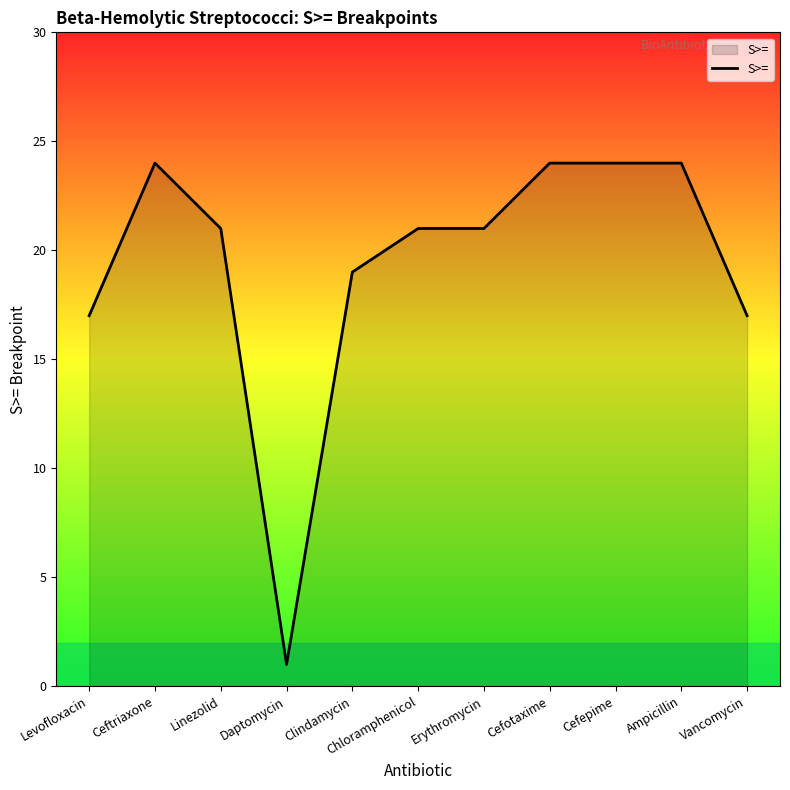

What position from the left is Clindamycin?

5